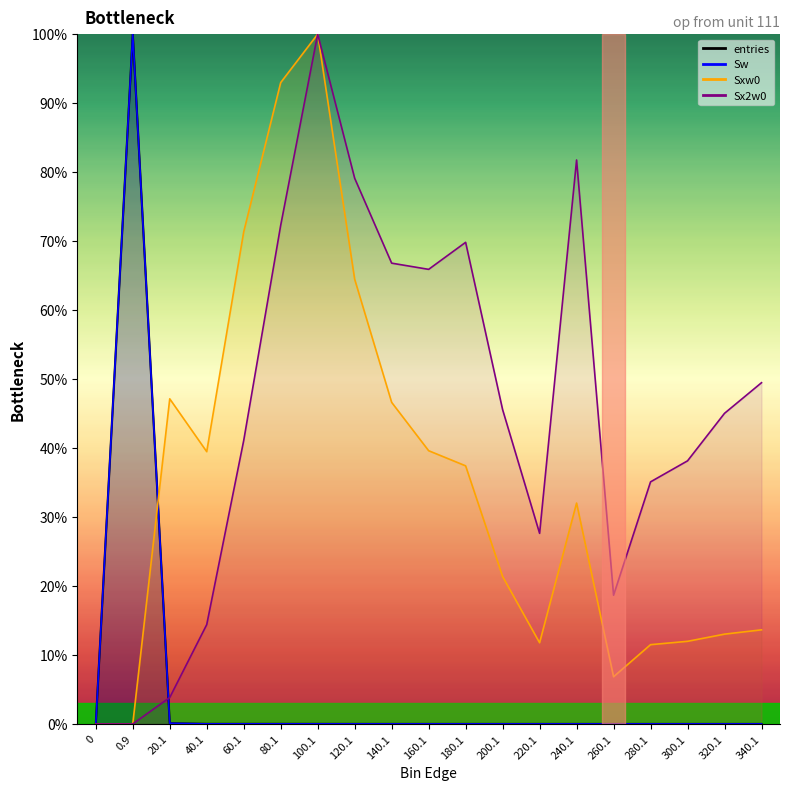

At how many categories does at least one series exceed 32?

16